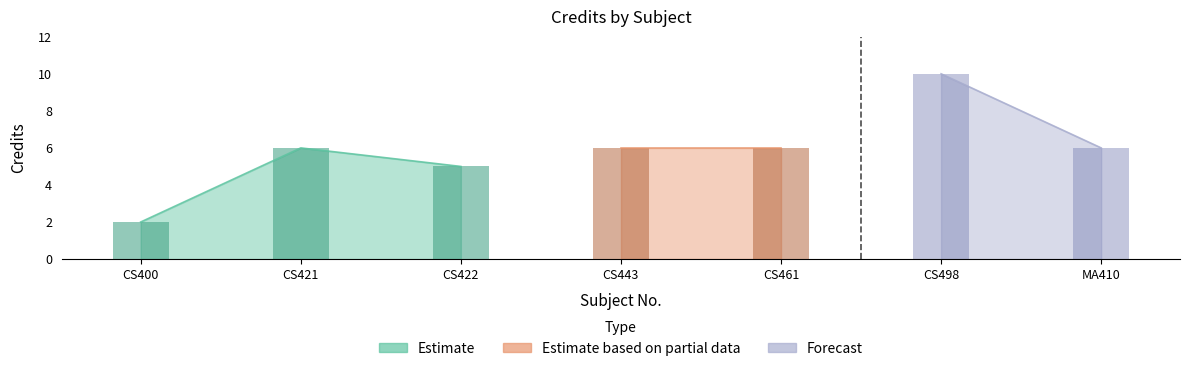

What value does the data have at CS400?

2